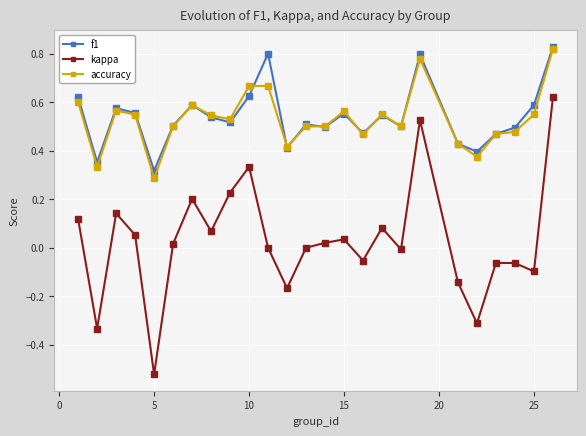

True or false: kappa and f1 intersect in this chart.

False